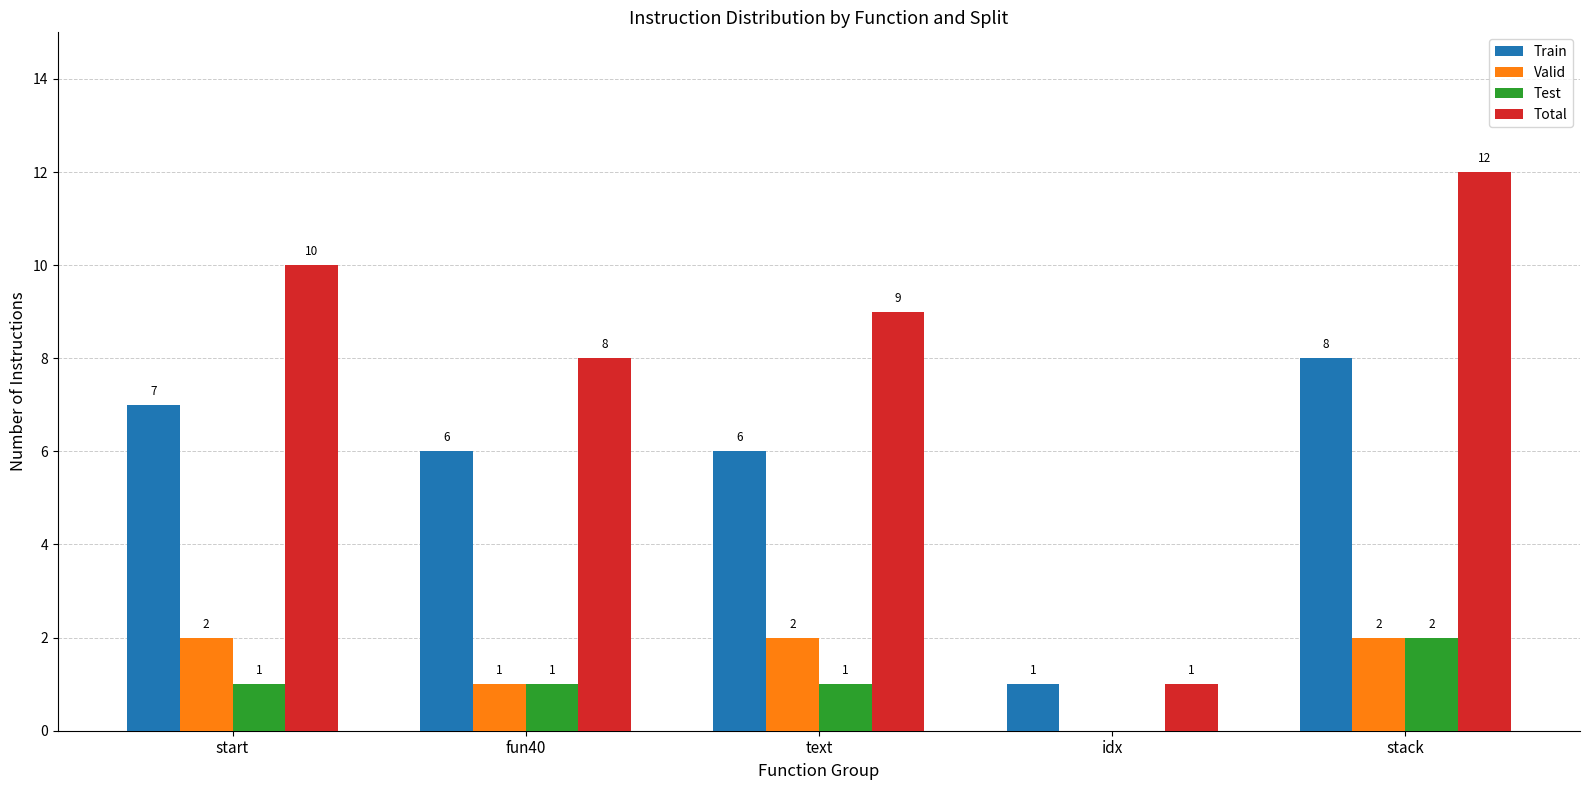

Between start and idx, which series saw the biggest shift?

Total